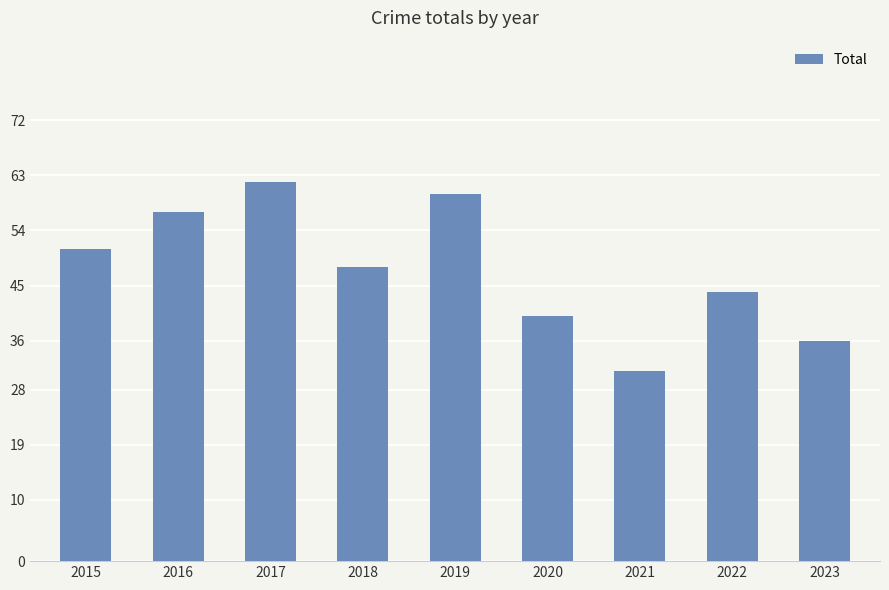

Rank the categories by value from highest to lowest.

2017, 2019, 2016, 2015, 2018, 2022, 2020, 2023, 2021